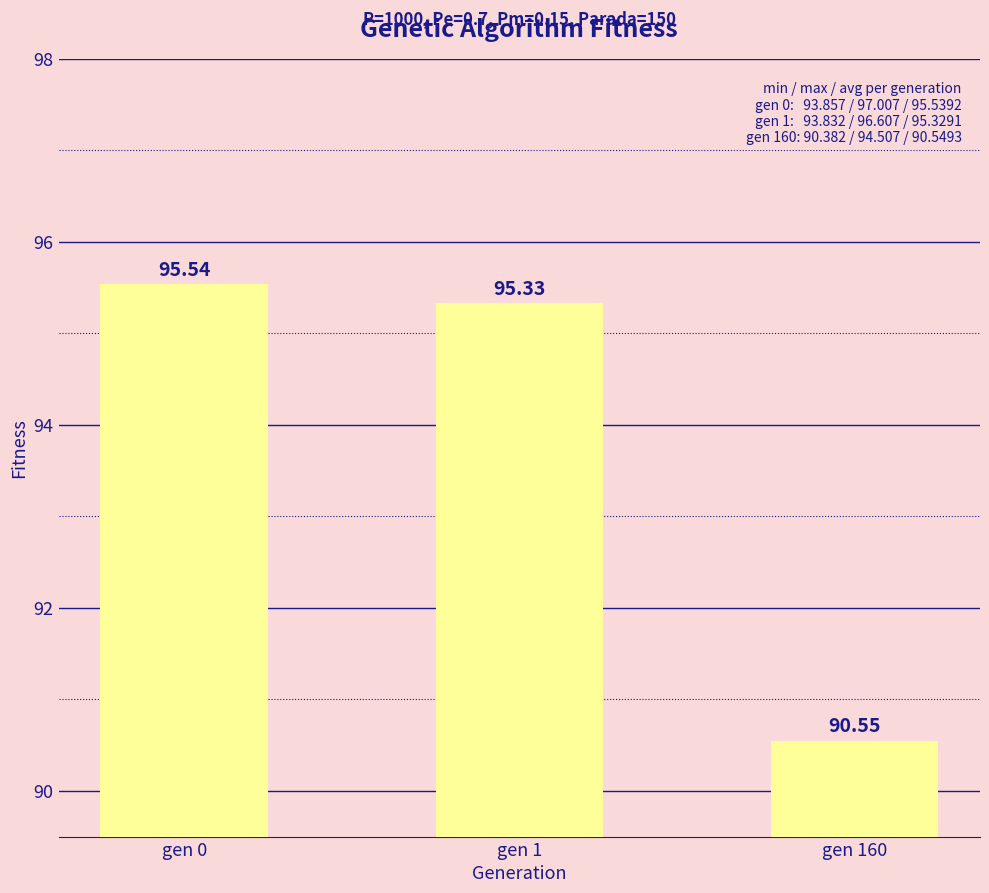

Approximately how many times larger is the value at gen 0 compared to gen 1?

1.0